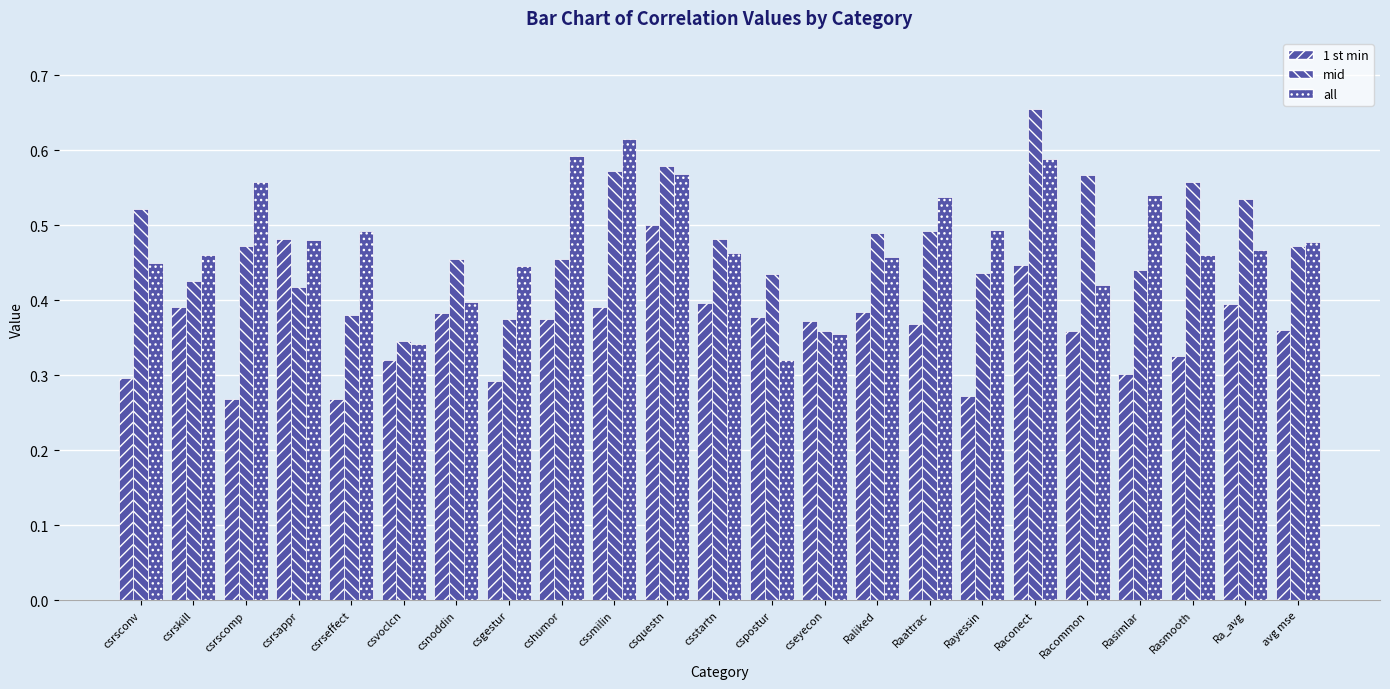

How many bars are there in total?

69